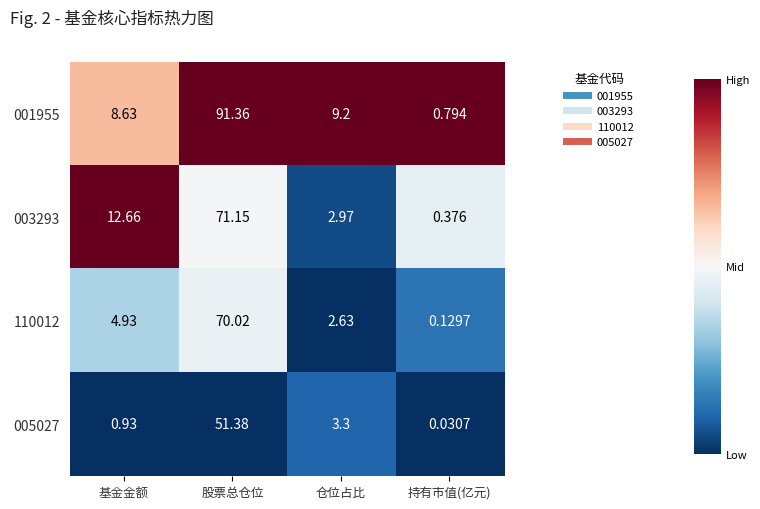

At which label does 005027 first exceed 3?

股票总仓位